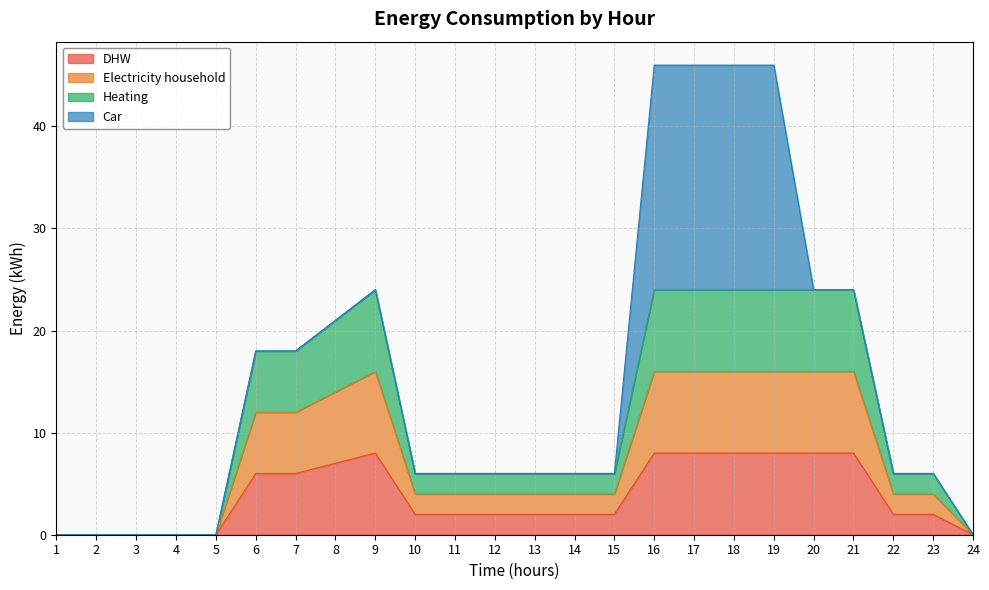

At which label does DHW reach its peak?

9